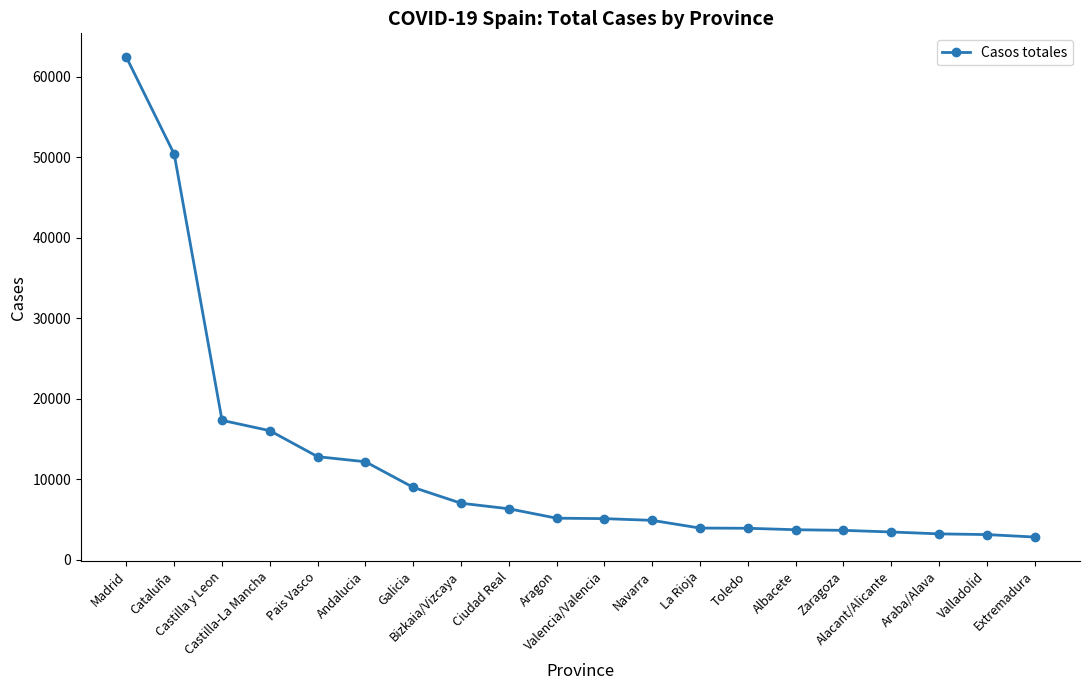

What is the label of the 17th point from the right?

Castilla-La Mancha